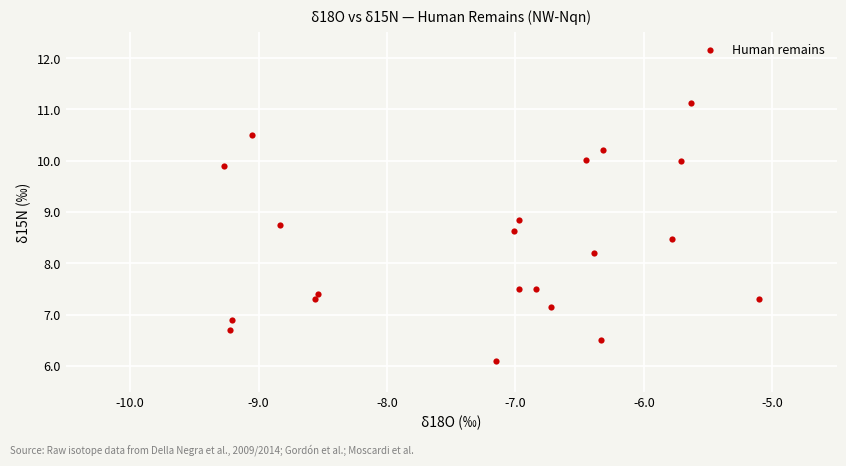

What is the range of Y values (max minus min)?

5.0